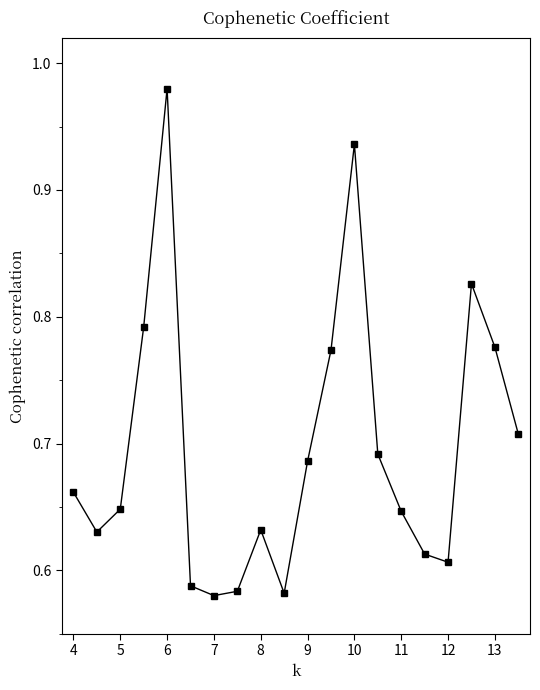

Does the chart have visible grid lines?

No